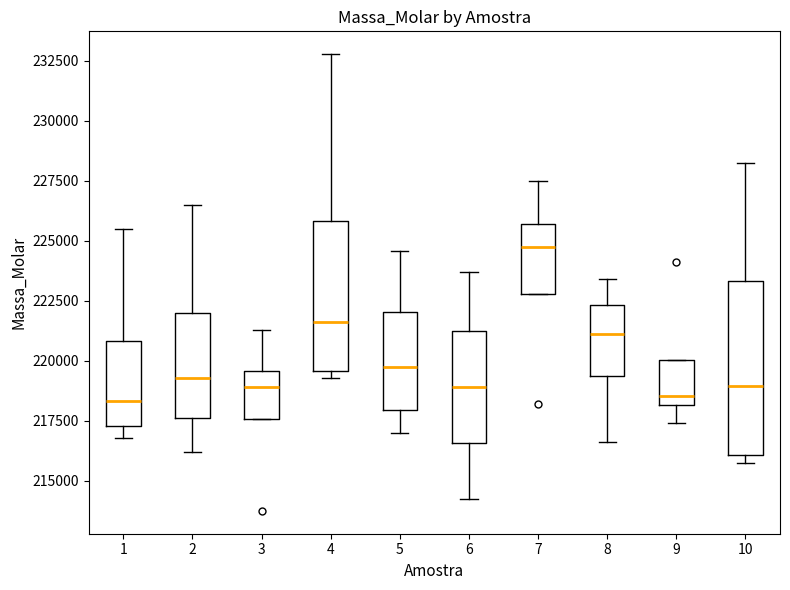

Which box is the tallest, from its lower edge to its upper edge?

10